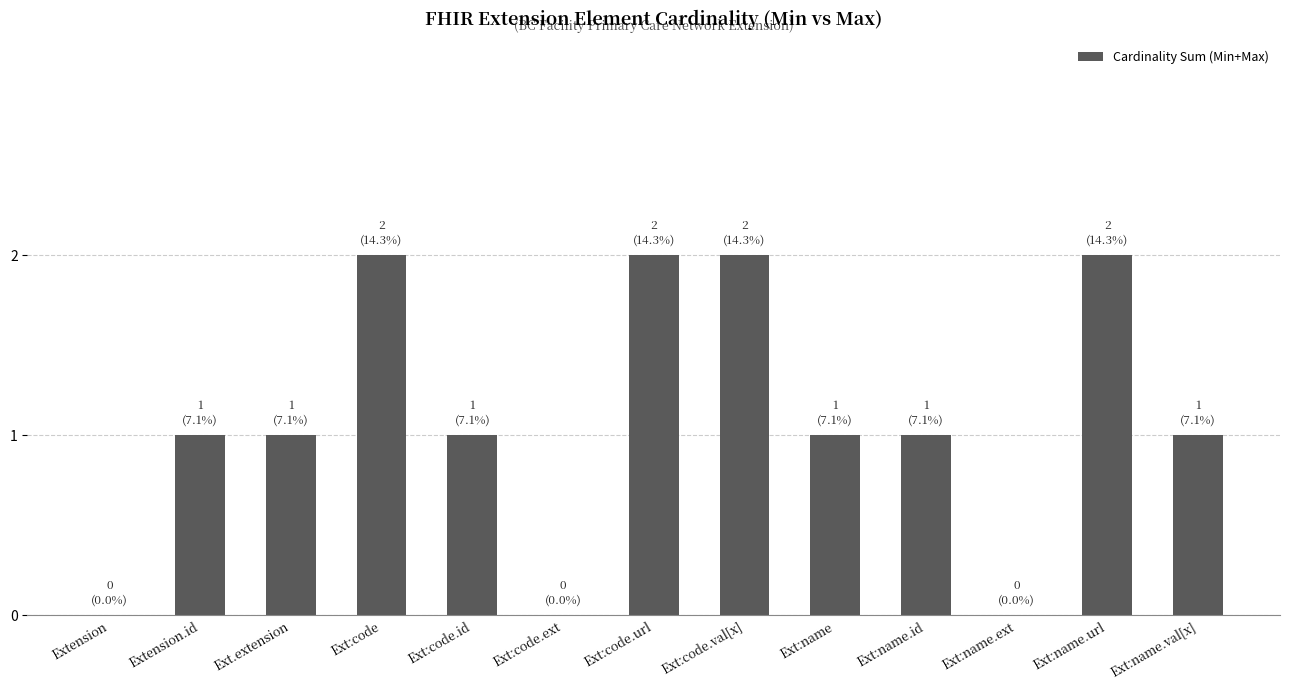

Reading right to left, extract all data points from this chart.

1	2	0	1	1	2	2	0	1	2	1	1	0